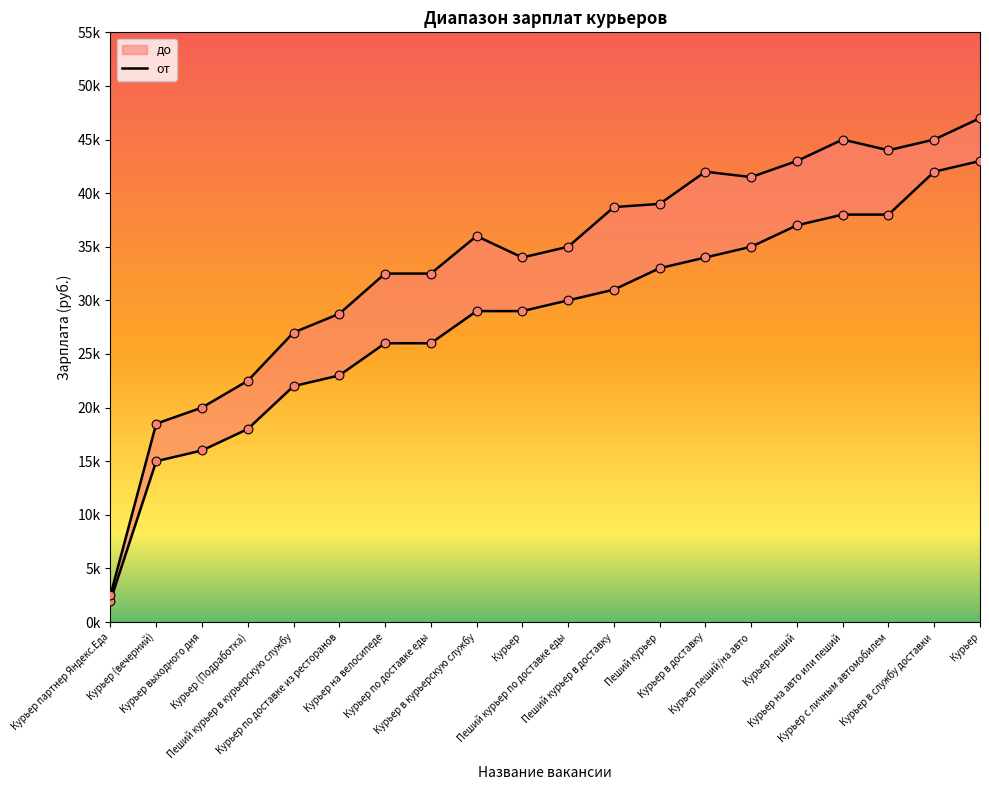

Which series has the largest Y range (max minus min)?

до